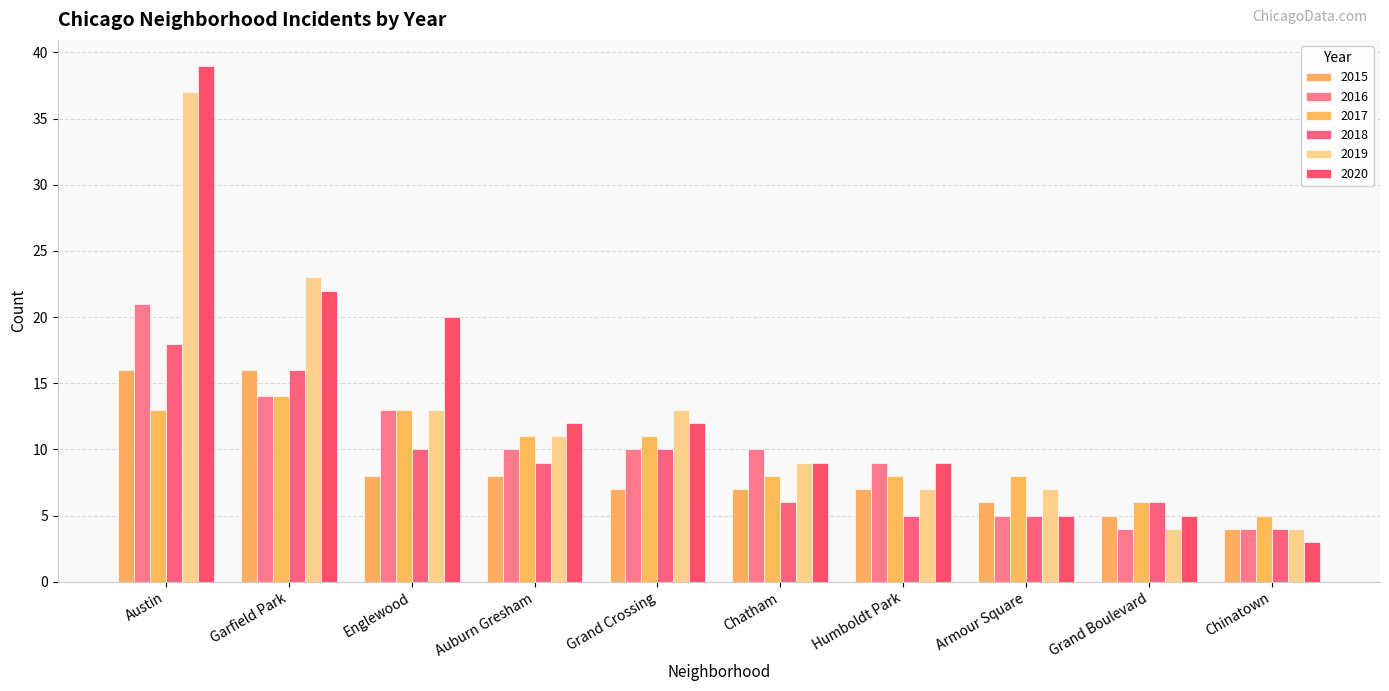

Are the bars horizontal?

No